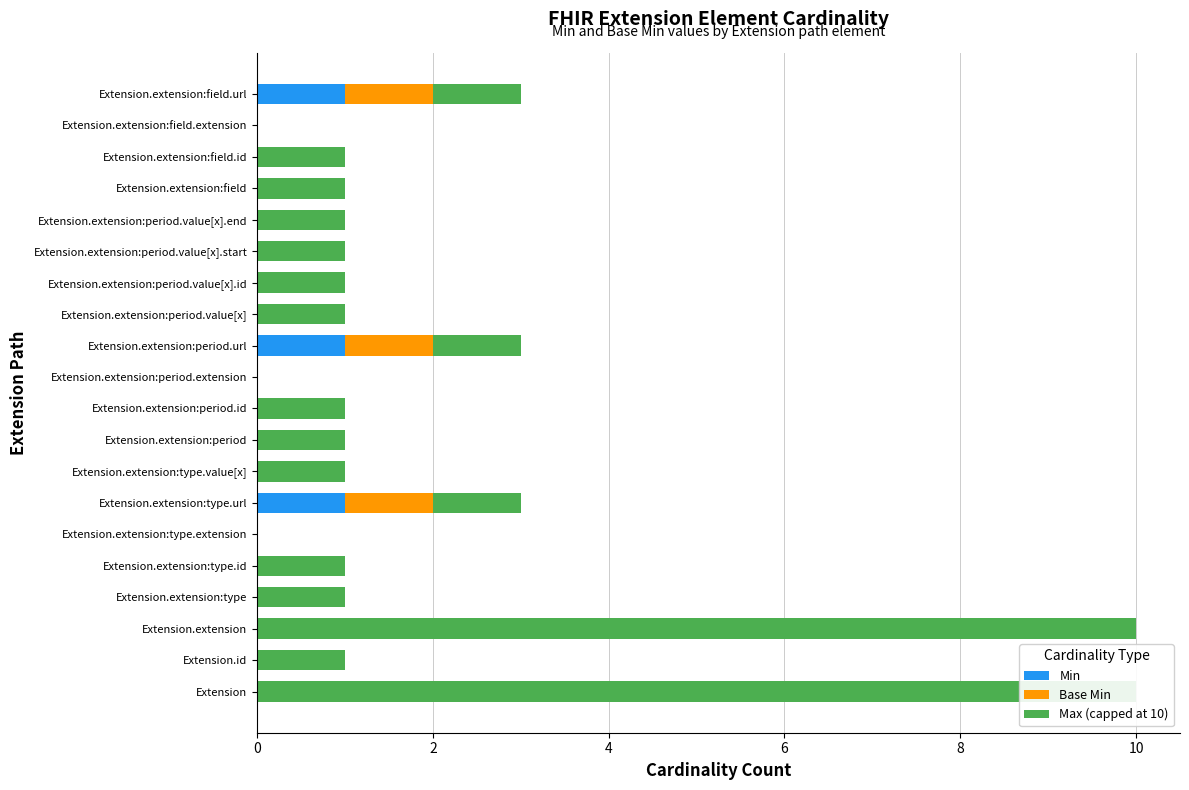

How many groups of bars are there?

20